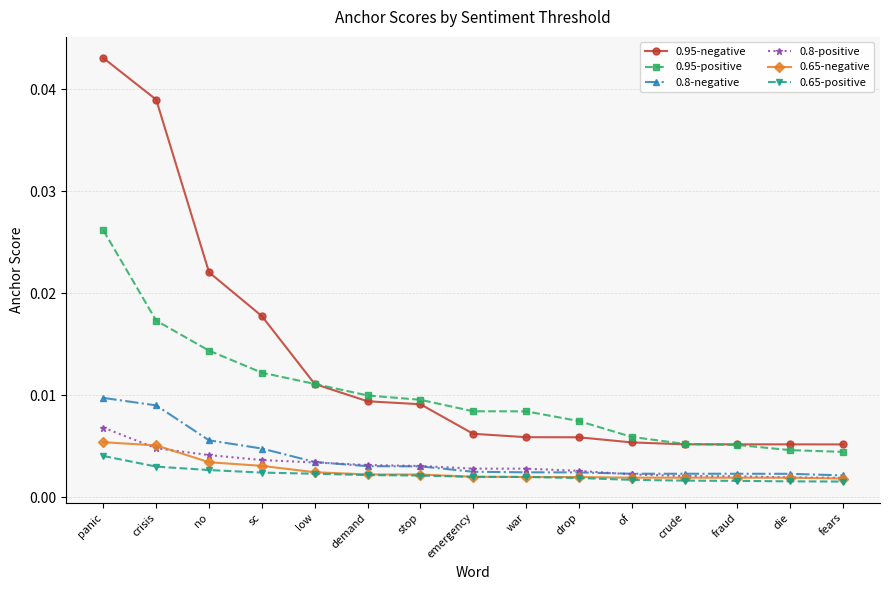

Which category has the highest value in the 0.95-negative series?

panic